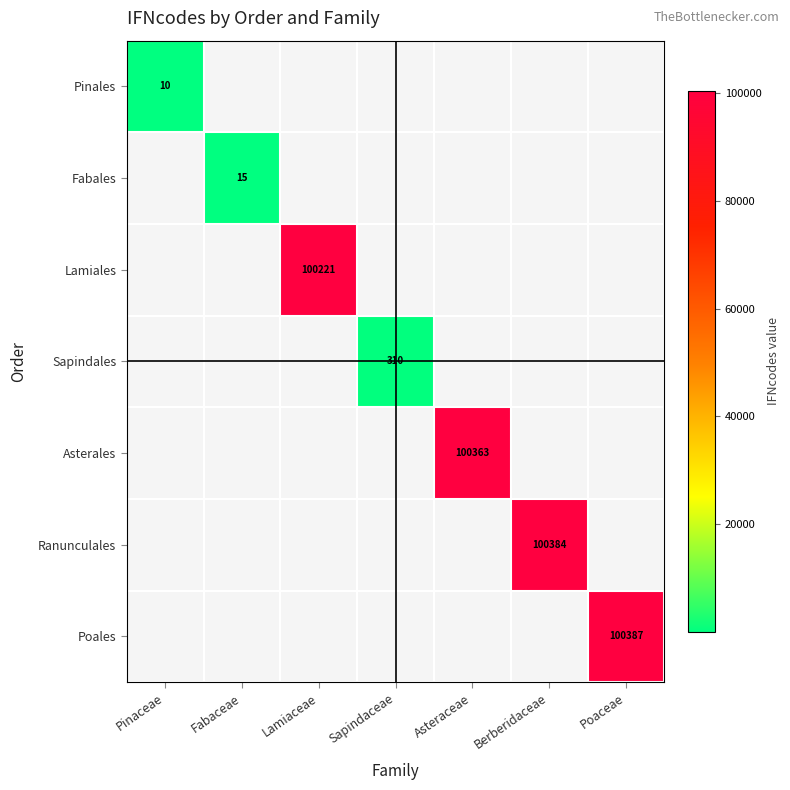

Is it true that Ranunculales equals 51154 at Berberidaceae?

False